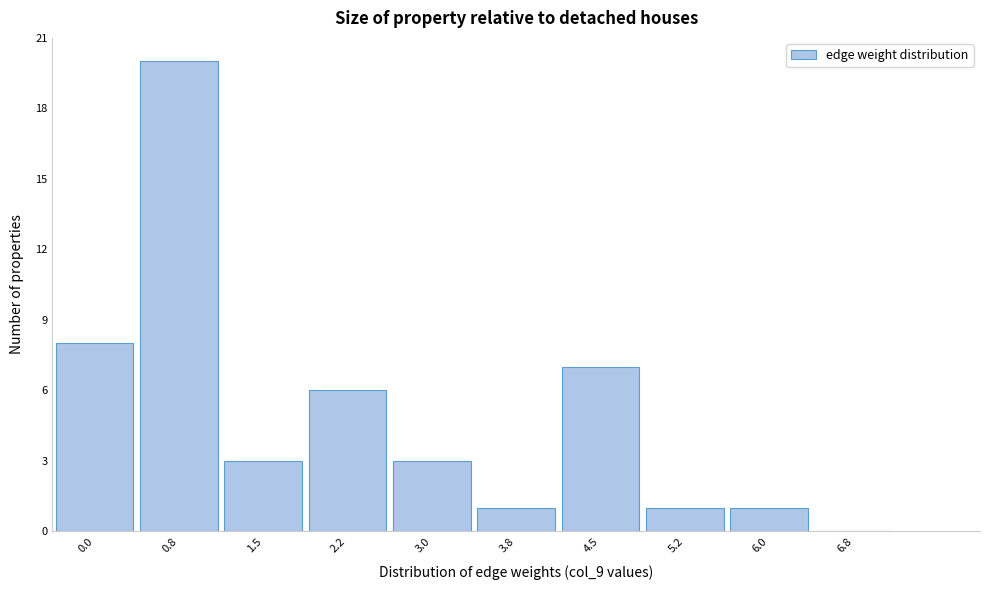

Reading left to right, list all the values displayed in this chart.

0.0=8	0.8=20	1.5=3	2.2=6	3.0=3	3.8=1	4.5=7	5.2=1	6.0=1	6.8=0